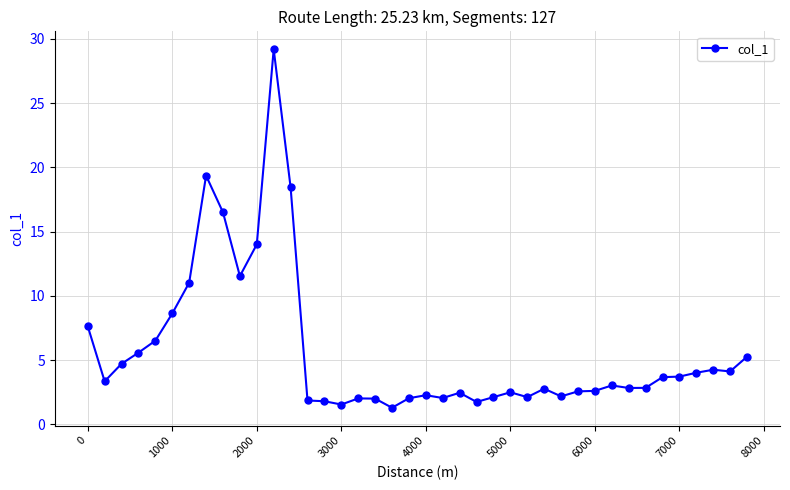

What is the greatest value displayed?

29.2